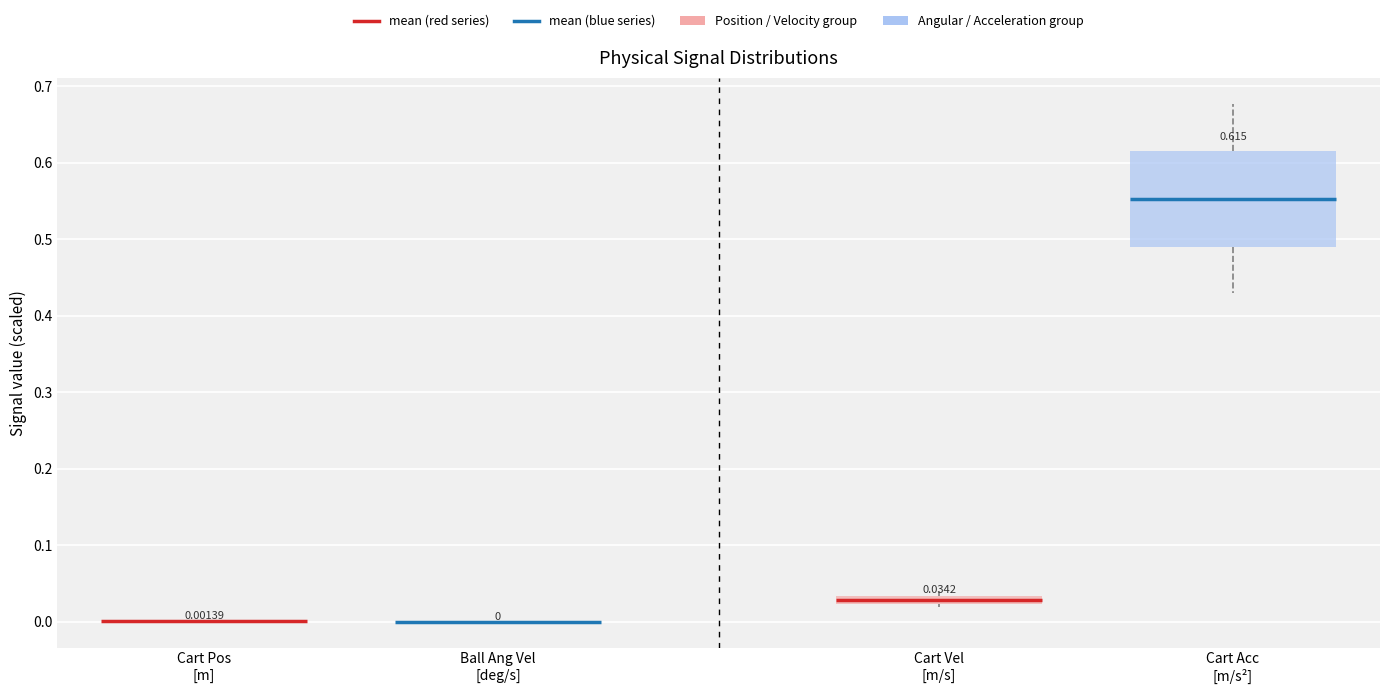

Comparing the boxes themselves (not the whiskers), which one is the tallest?

Cart Acc [m/s²]